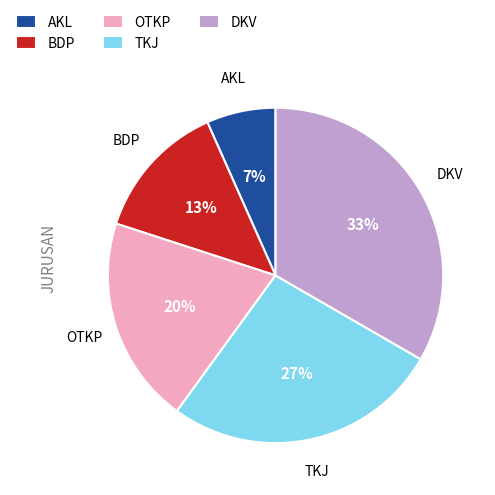

Between DKV and TKJ, which is larger?

DKV